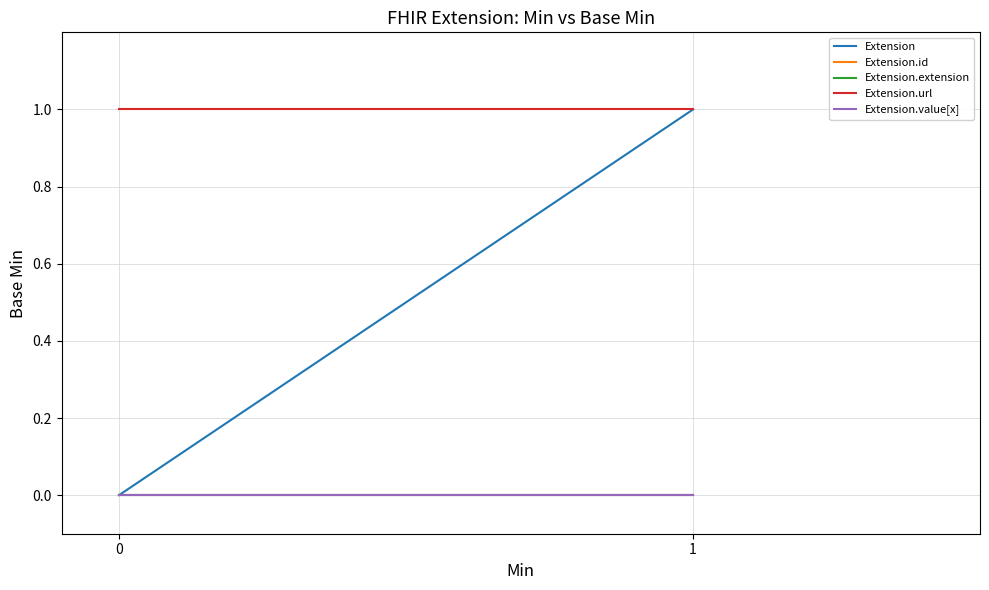

Between 0 and 1, which series saw the biggest shift?

Extension